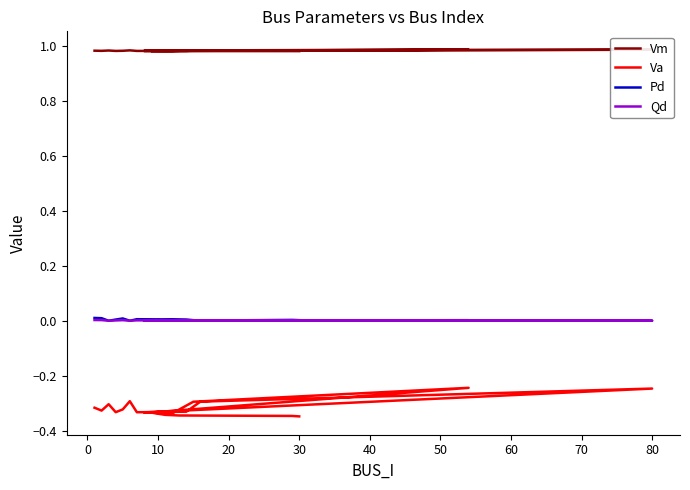

True or false: Qd and Pd intersect in this chart.

False